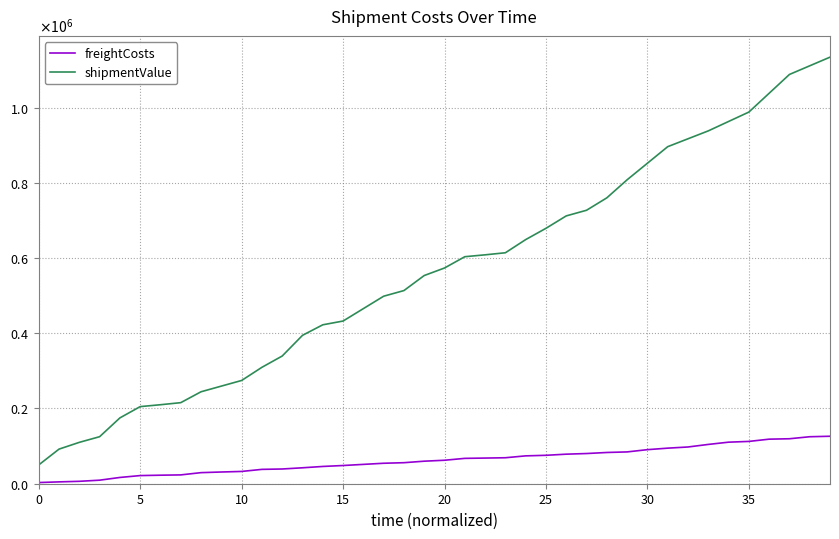

True or false: freightCosts and shipmentValue intersect in this chart.

False